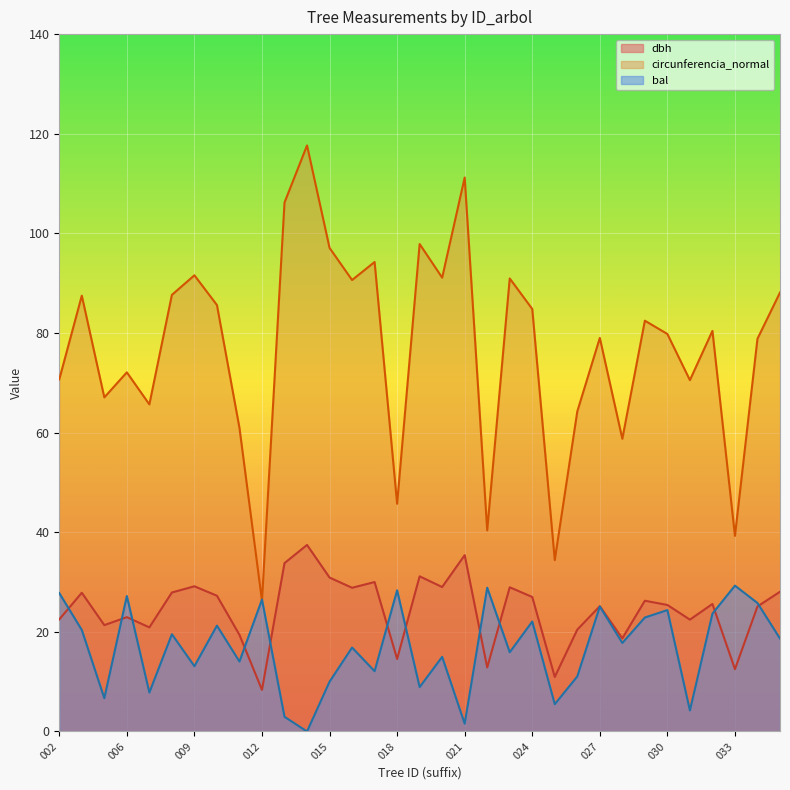

How many interior local valleys does the circunferencia_normal series have?

11